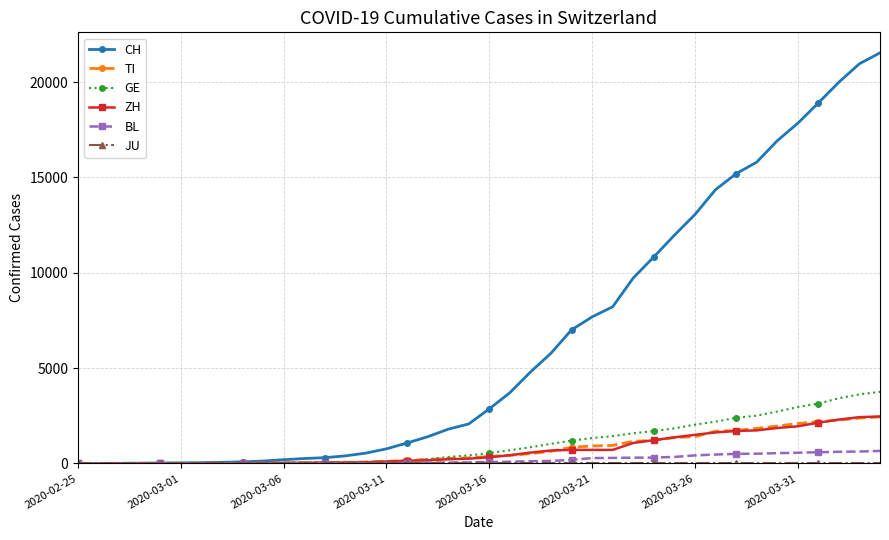

What is the greatest value displayed?

21529